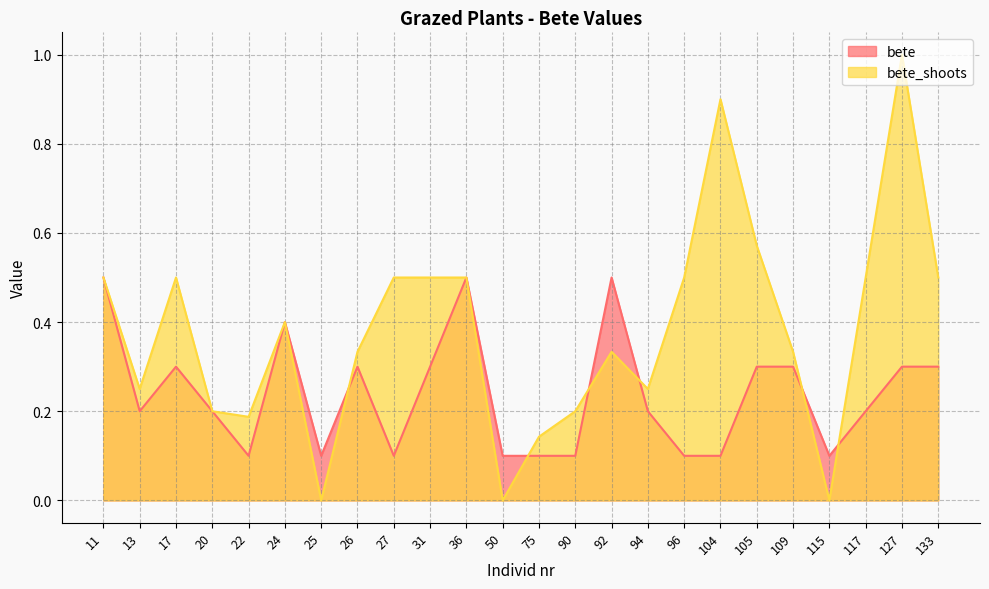

Reading right to left, extract all data points from this chart.

bete: 133=0.3	127=0.3	117=0.2	115=0.1	109=0.3	105=0.3	104=0.1	96=0.1	94=0.2	92=0.5	90=0.1	75=0.1	50=0.1	36=0.5	31=0.3	27=0.1	26=0.3	25=0.1	24=0.4	22=0.1	20=0.2	17=0.3	13=0.2	11=0.5
bete_shoots: 133=0.5	127=1.0	117=0.5	115=0.0	109=0.3	105=0.6	104=0.9	96=0.5	94=0.2	92=0.3	90=0.2	75=0.1	50=0.0	36=0.5	31=0.5	27=0.5	26=0.3	25=0.0	24=0.4	22=0.2	20=0.2	17=0.5	13=0.2	11=0.5